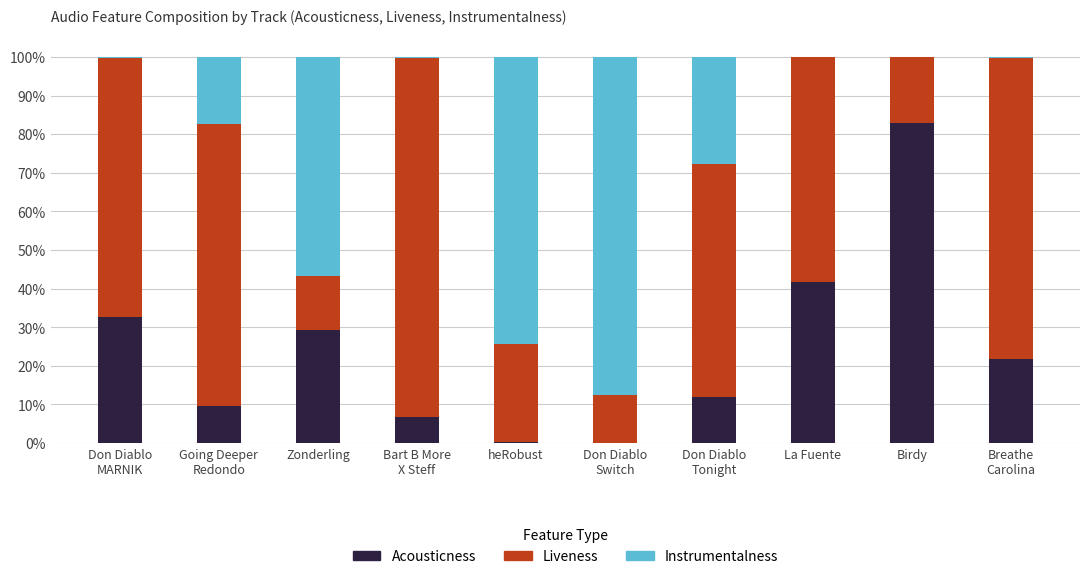

Does the chart contain stacked bars?

Yes